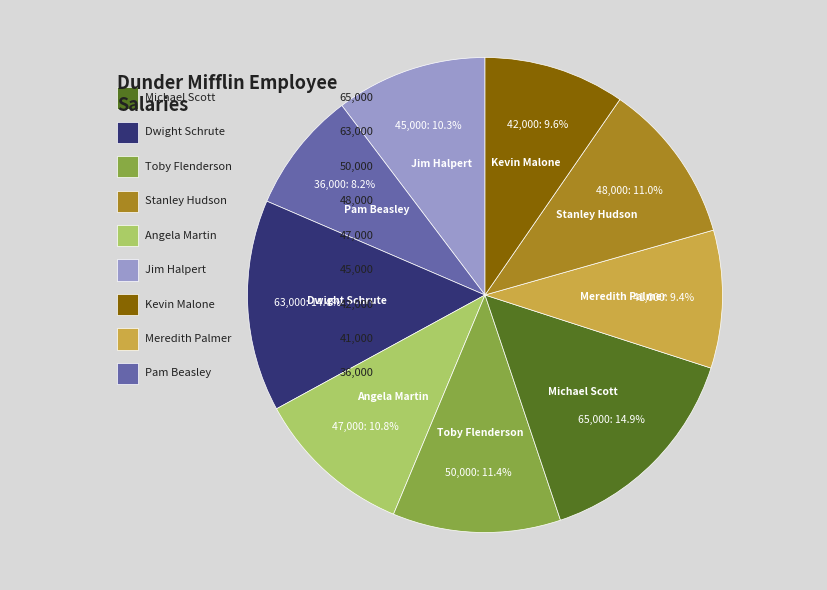

Is there any slice that represents more than half of the pie?

No